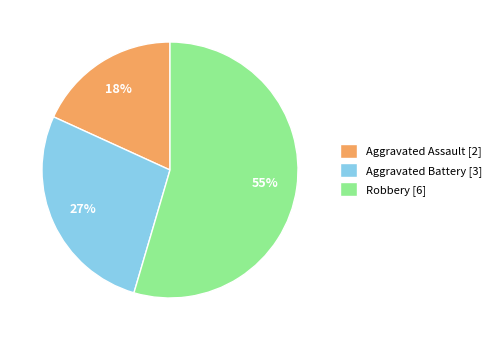

How many segments does this pie chart have?

3